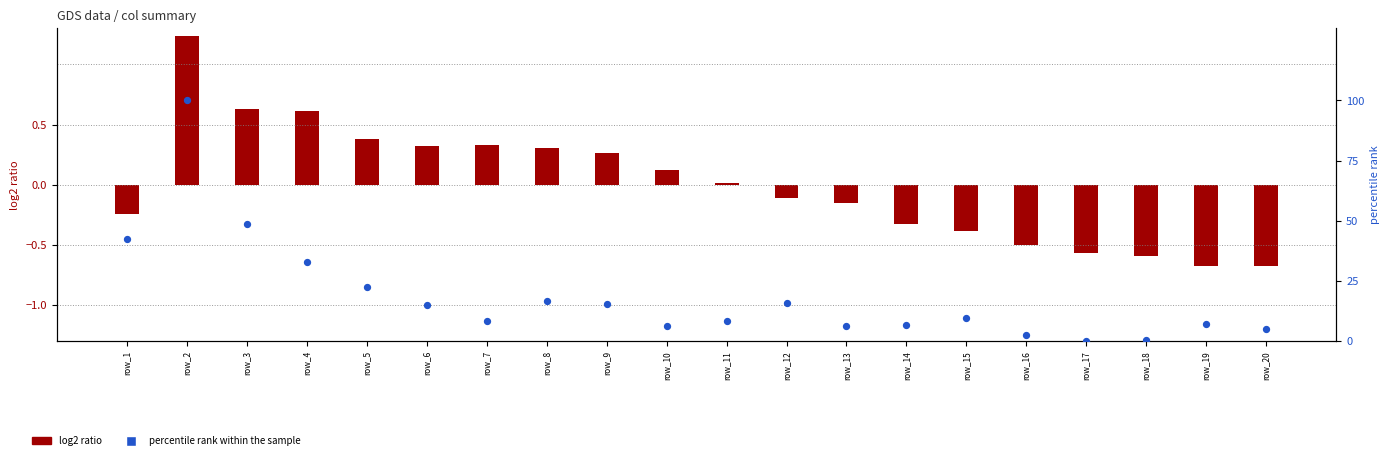

What is the total value across all series at row_16?

2.2